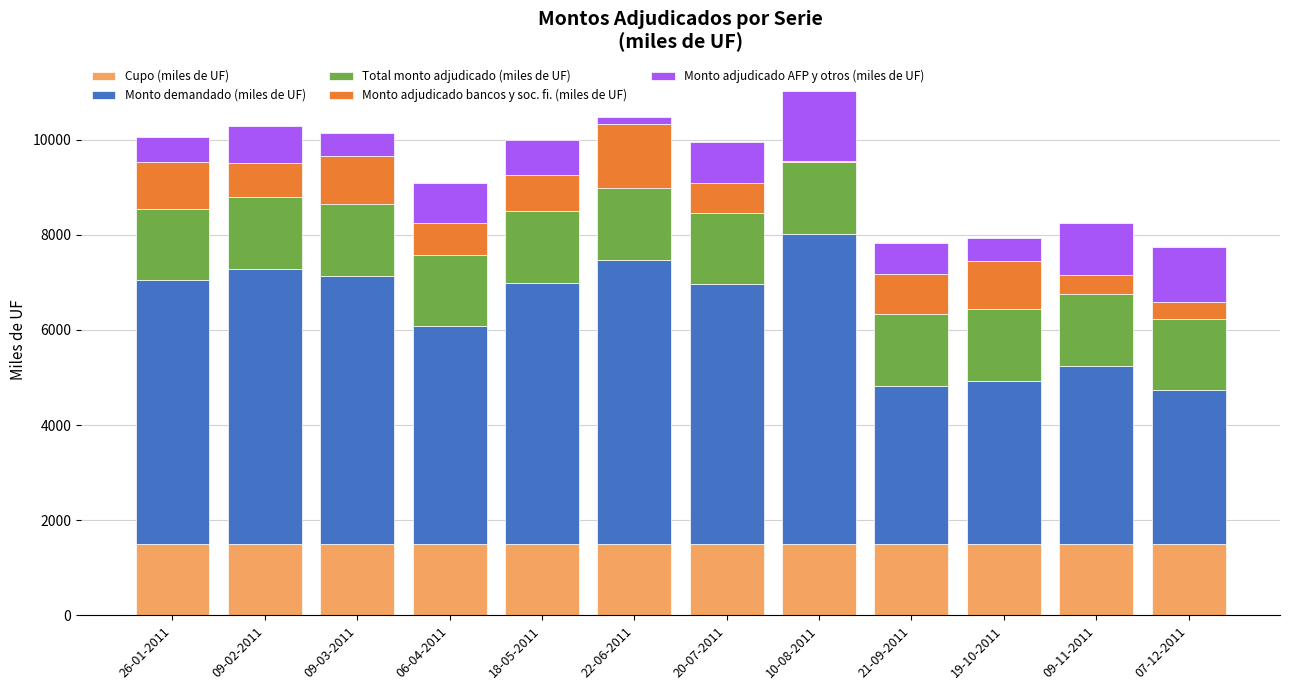

What is the sum of all Cupo (miles de UF) values?

18000